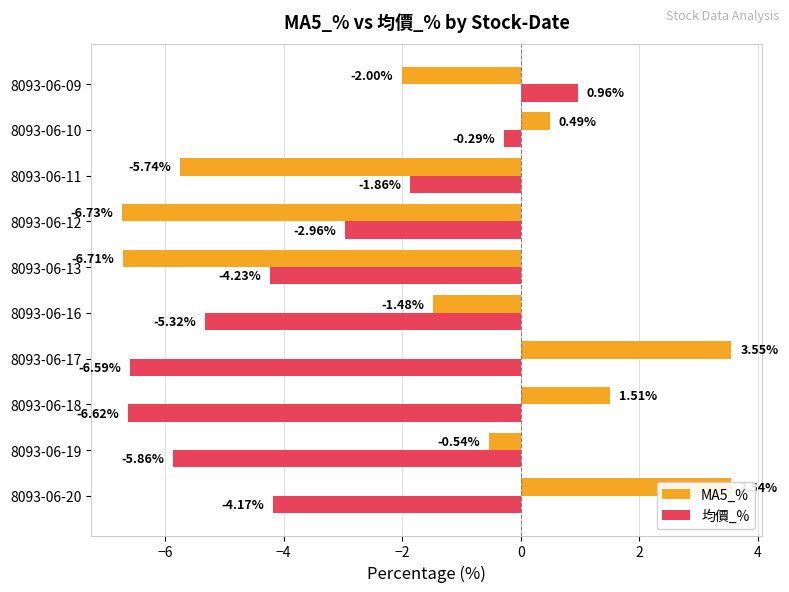

Rank the series by their maximum value, from lowest to highest.

均價_%, MA5_%